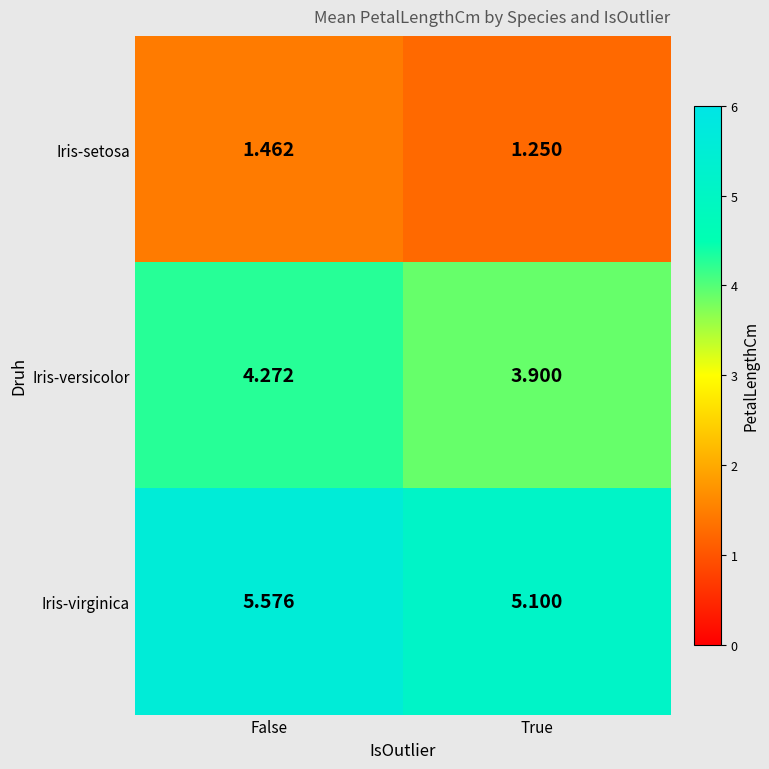

Which label corresponds to the smallest value in the chart?

True